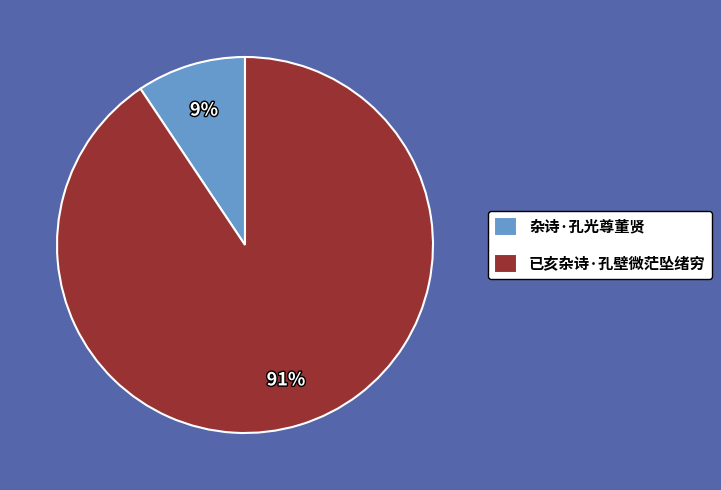

To the nearest percent, what is the average slice percentage?

50%